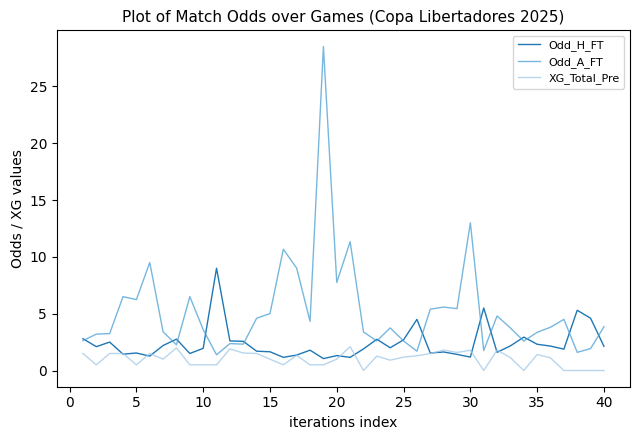

List the series in order of their peak value, highest first.

Odd_A_FT, Odd_H_FT, XG_Total_Pre